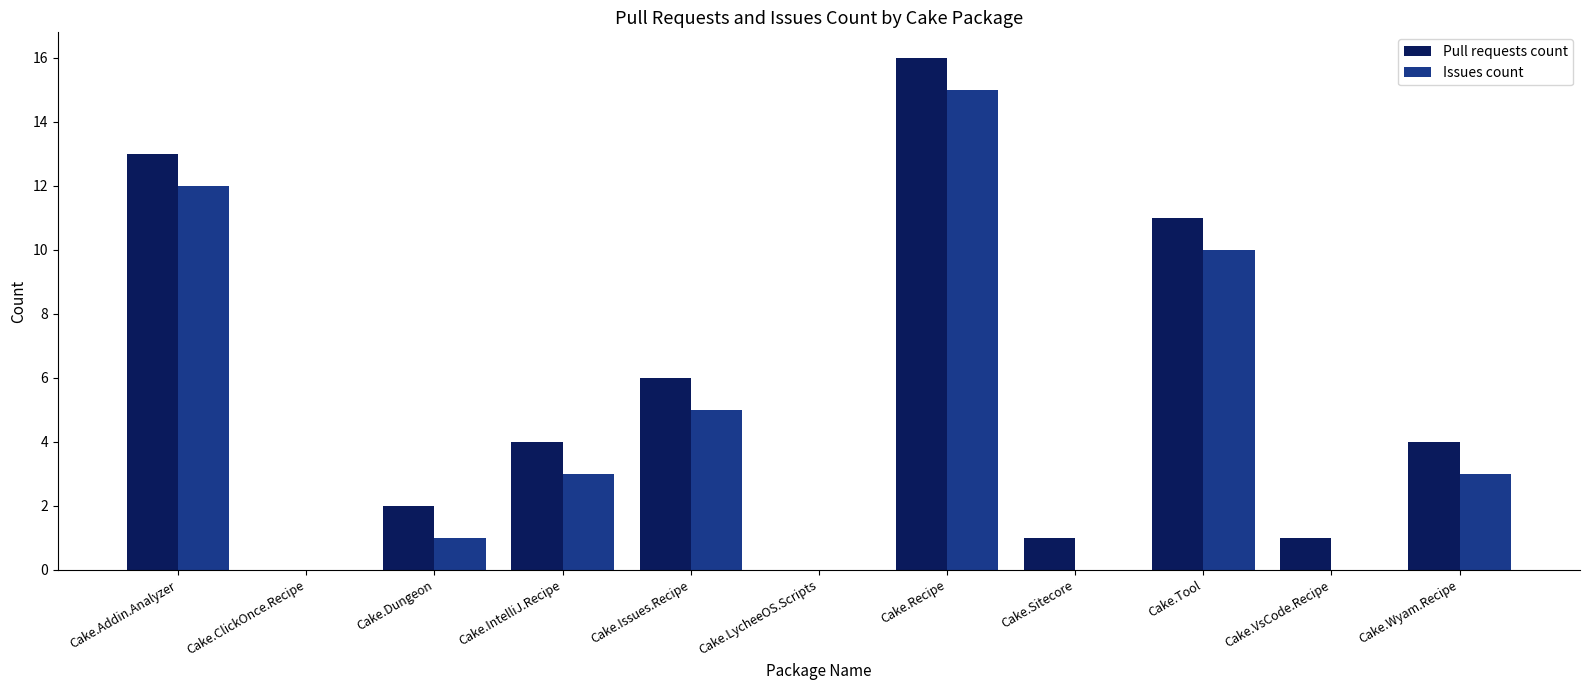

At which label does Issues count reach its peak?

Cake.Recipe